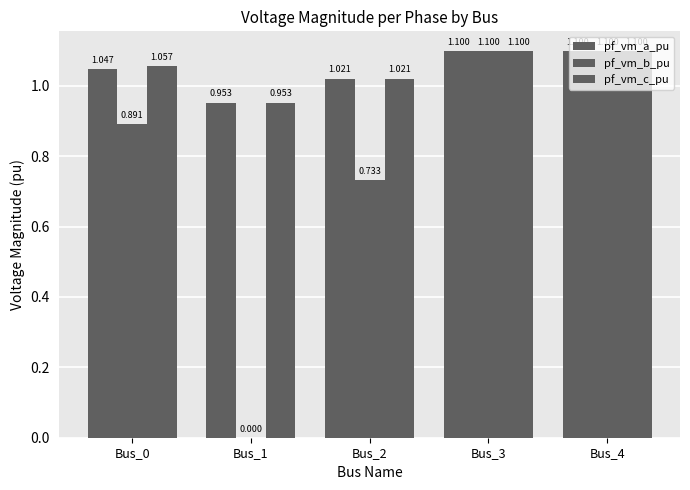

How many groups of bars are there?

5